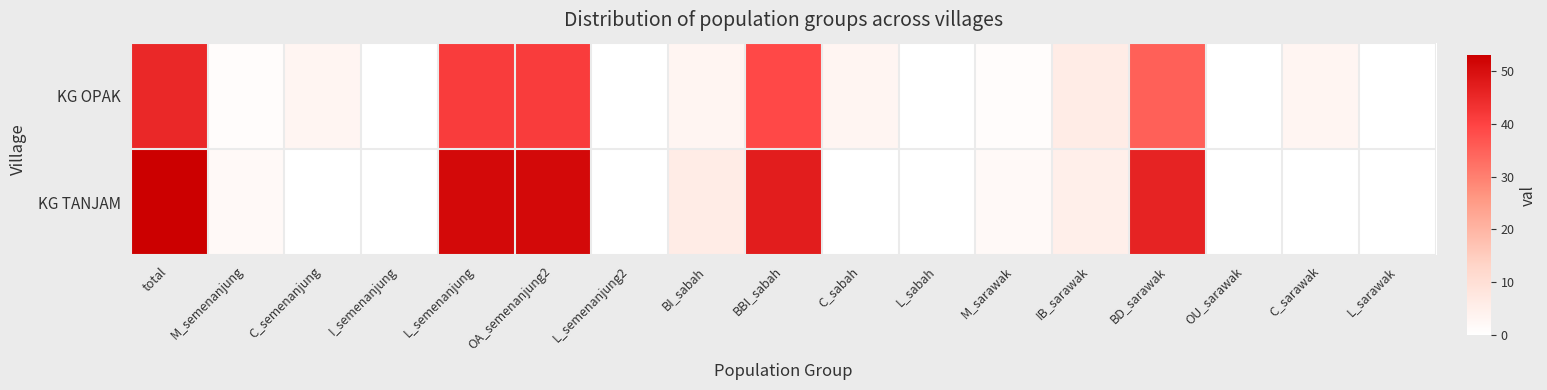

How many series are shown in this chart?

2